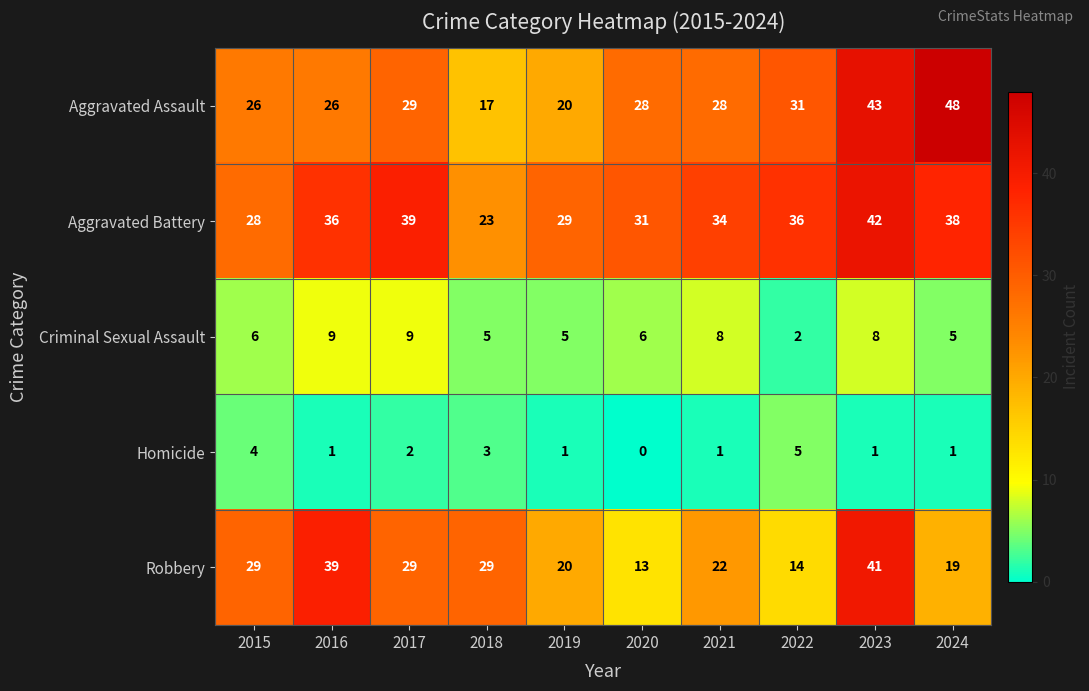

The value of Homicide at 2024 is 0. True or false?

False